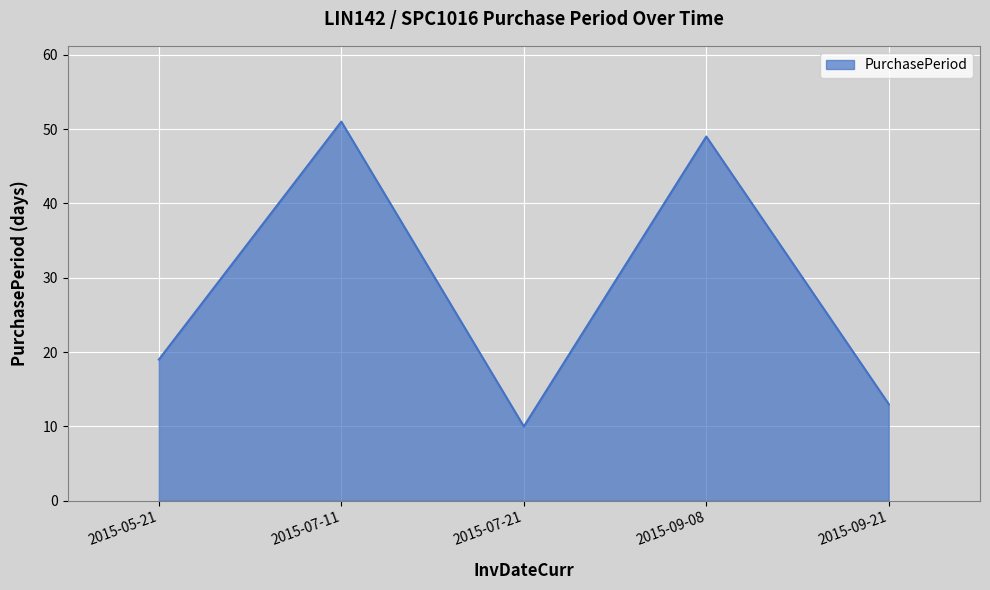

The chart shows a value of 19 at 2015-05-21. True or false?

True